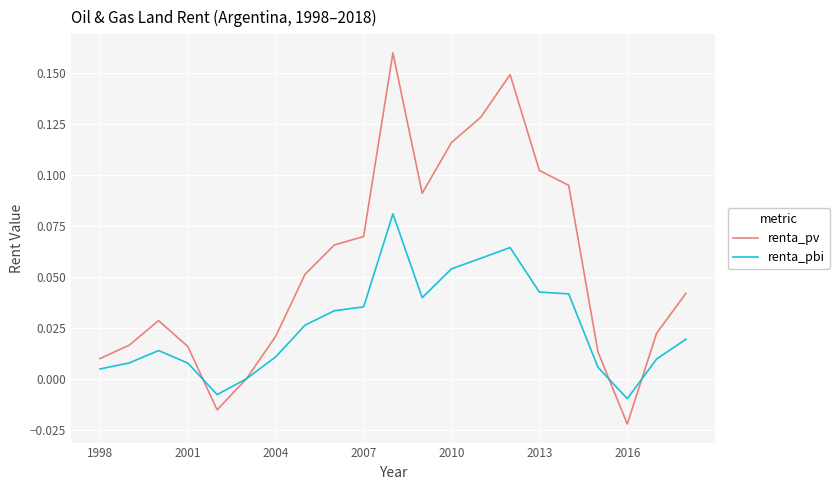

Which series has the largest total across all categories?

renta_pv